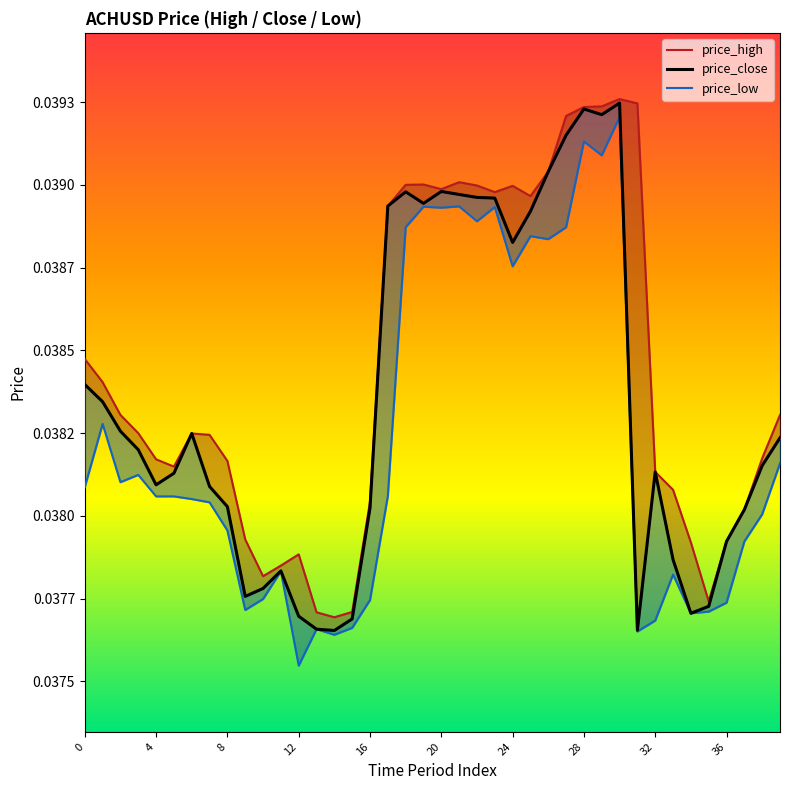

Which series has the largest total across all categories?

price_high